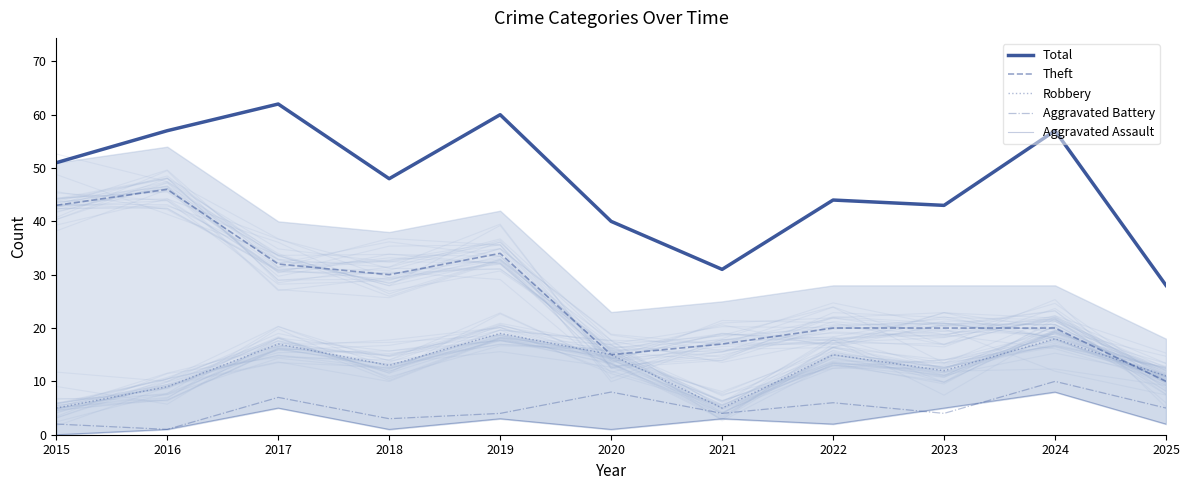

At which category is the sum across all series the highest?

2017